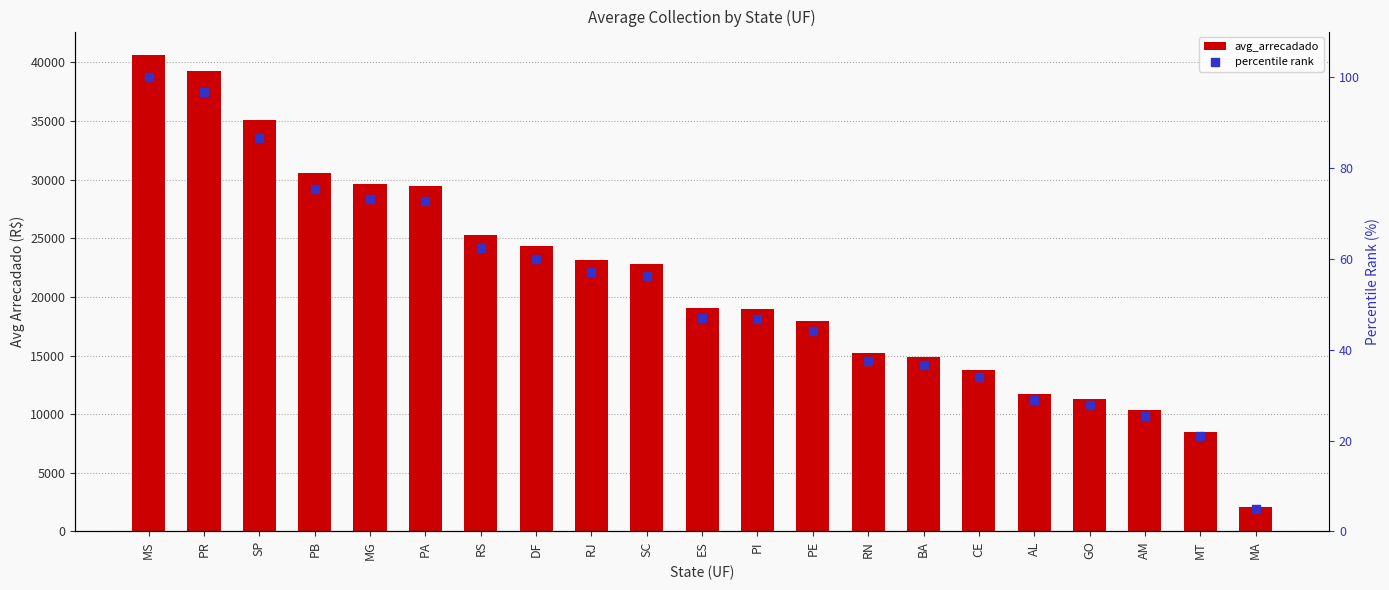

Which series reaches the maximum Y coordinate?

avg_arrecadado